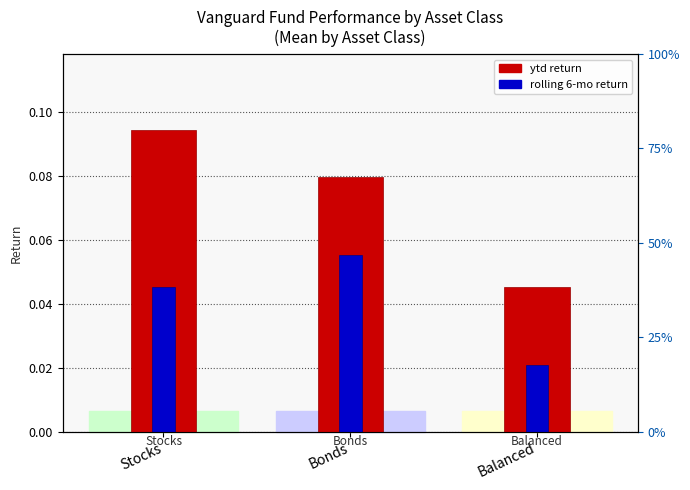

At how many categories does at least one series exceed 0?

3